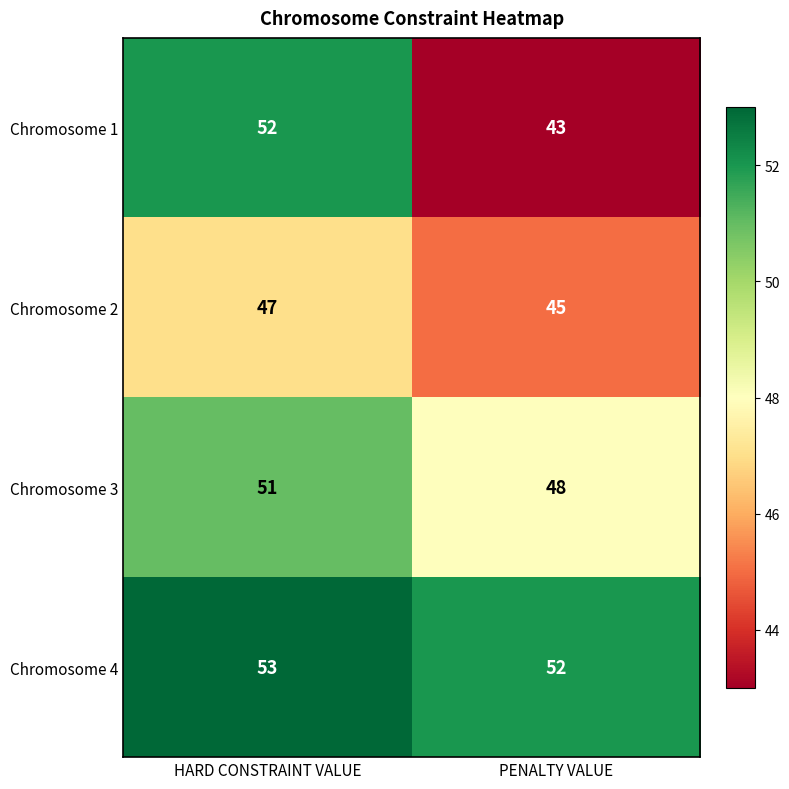

At which category does the chart reach its minimum across all series?

PENALTY VALUE